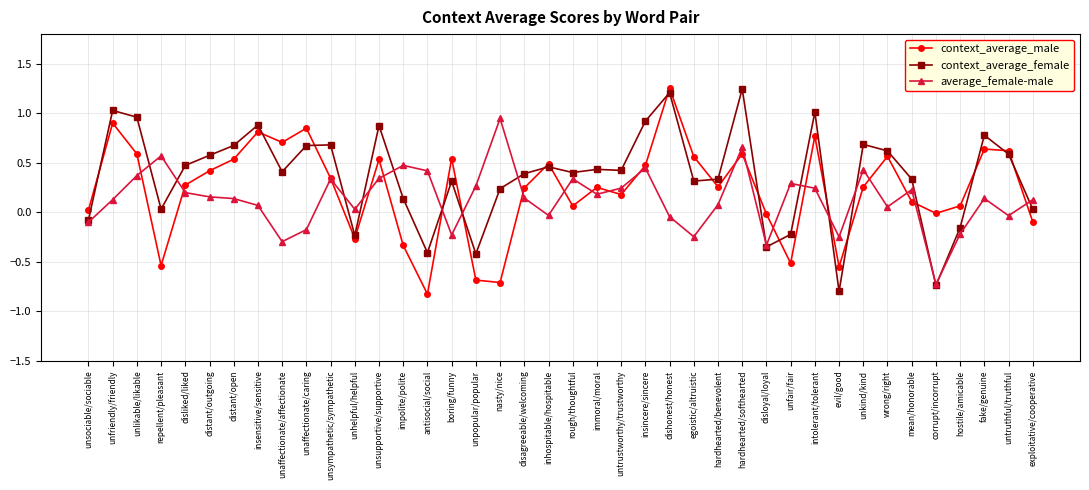

Which series changed the most between insincere/sincere and evil/good?

context_average_female